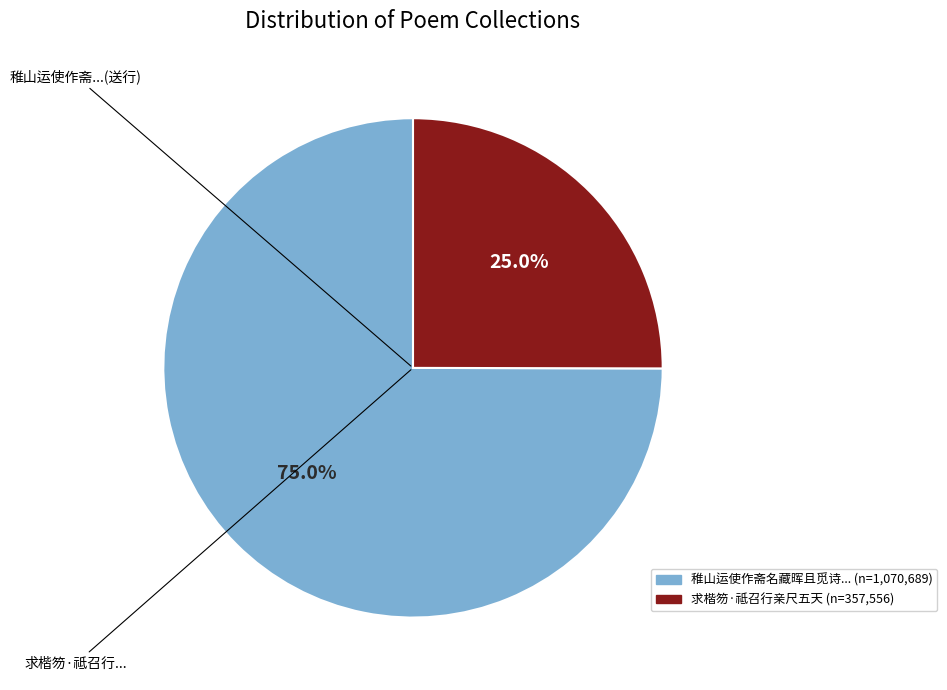

Does any single category account for the majority?

Yes